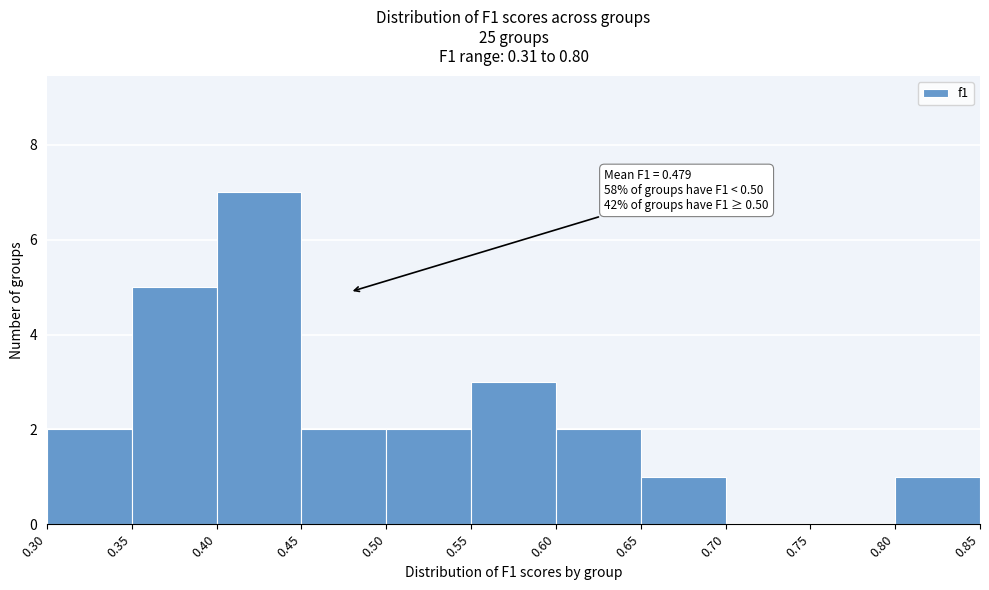

Which range on the x-axis has the tallest bar?

0.40 to 0.45